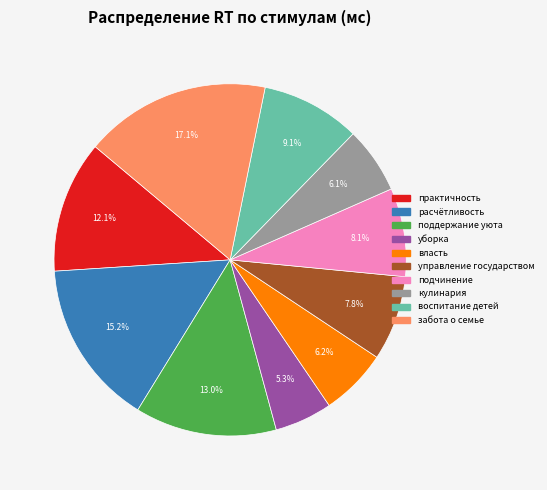

Which slice is the largest?

забота о семье